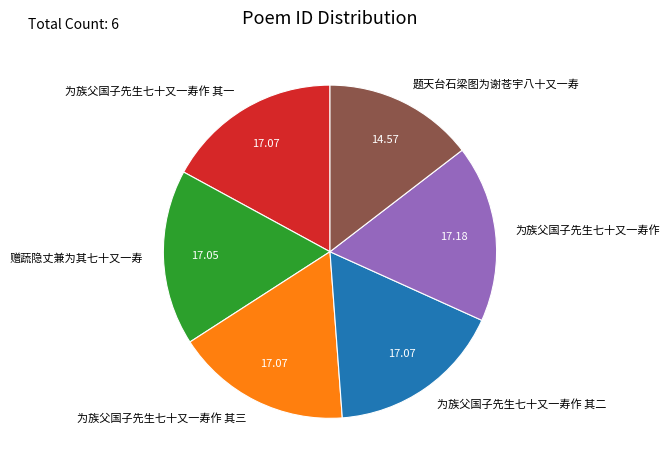

What is the smallest slice in the pie chart?

题天台石梁图为谢苍宇八十又一寿